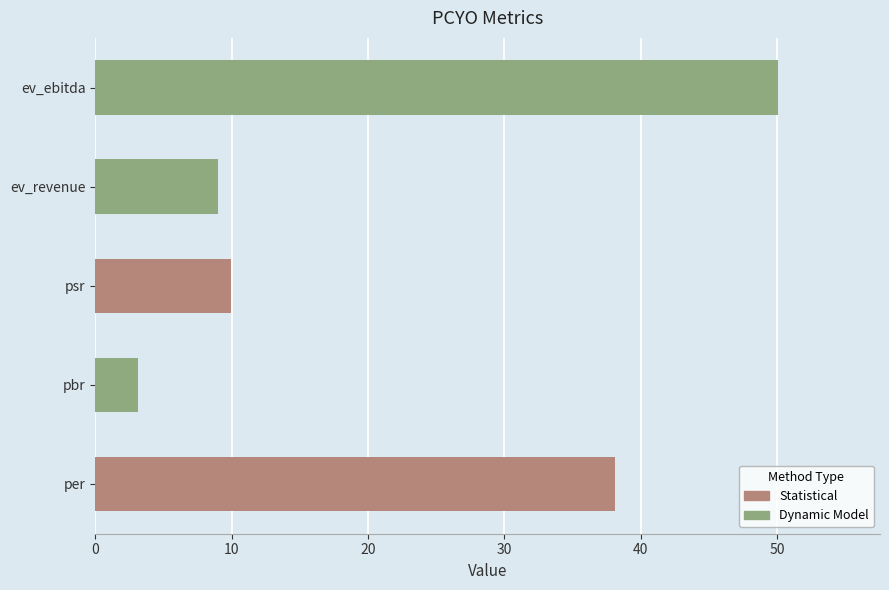

What is the difference between the maximum and minimum values?

46.9